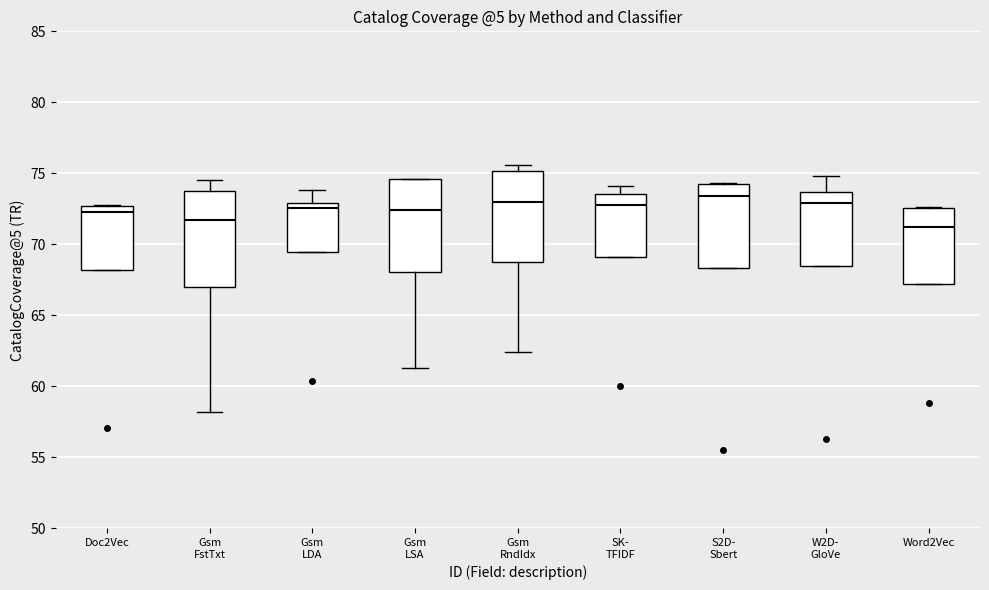

Where is the upper edge of the box for S2D- Sbert on the y-axis? The values are not printed on the chart, so give them approximately, as read against the axis.

74.0